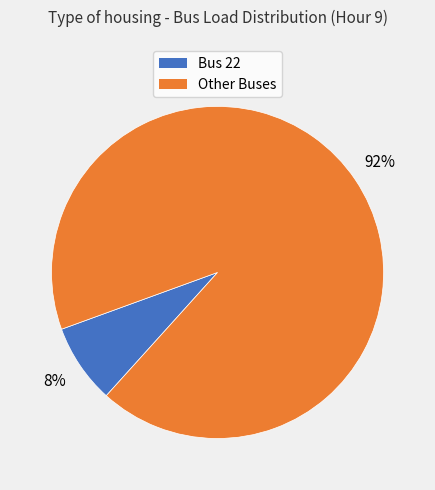

How many slices are in this pie chart?

2